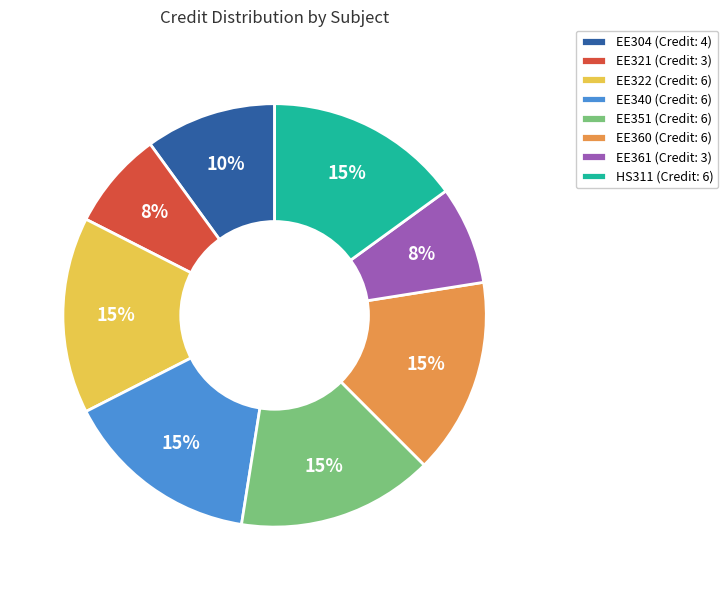

The EE351 slice represents 9% of the pie. True or false?

False